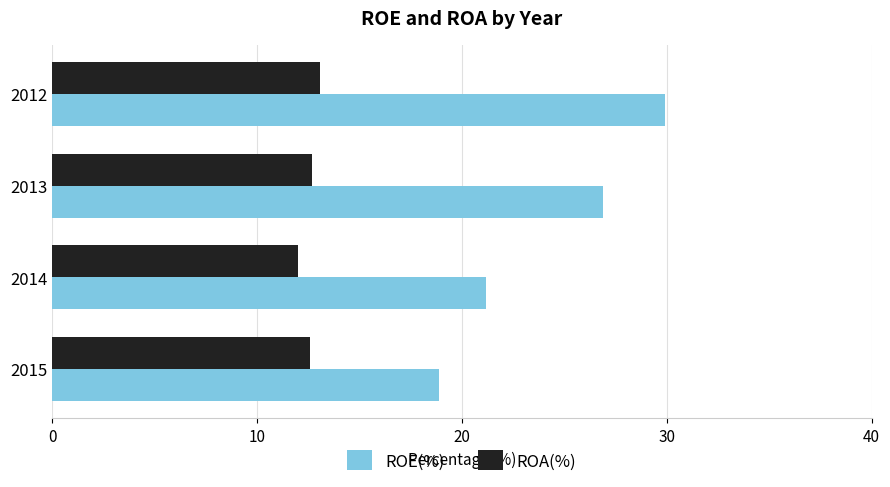

What is the average value of the ROA(%) series?

12.6